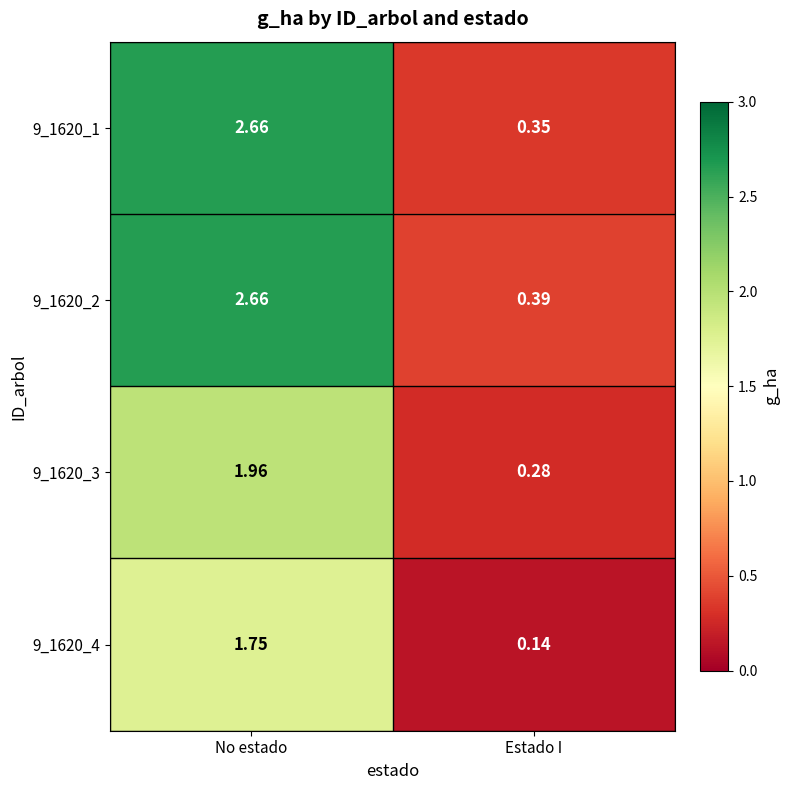

Where does the 9_1620_1 series first go above 2?

No estado